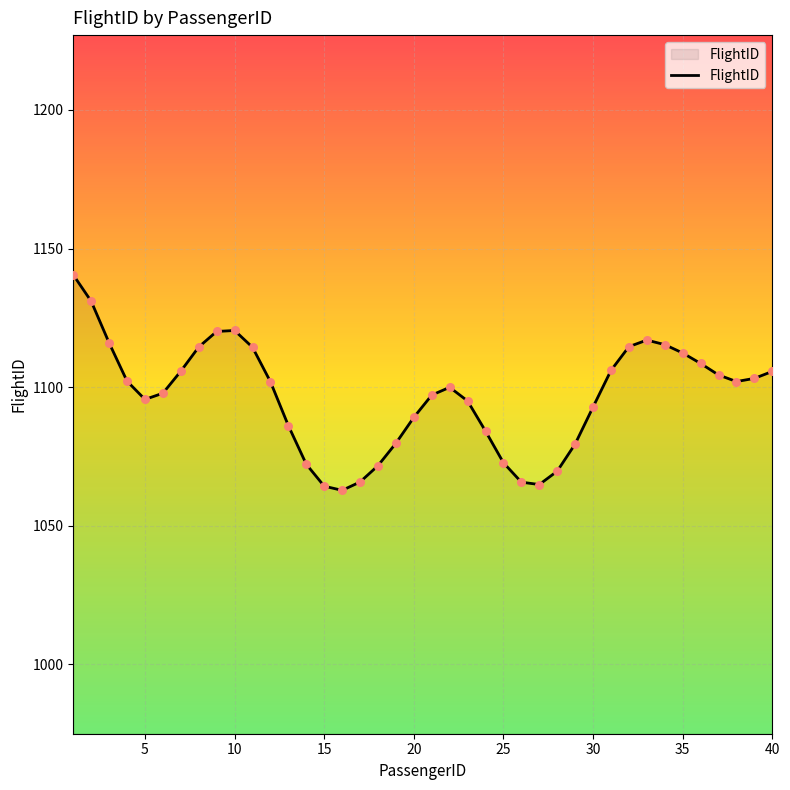

What is the difference between the maximum and minimum values?

77.7